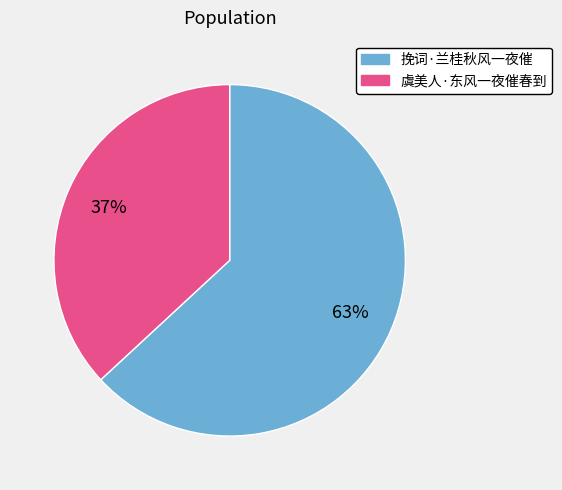

Which has a higher value, 虞美人·东风一夜催春到 or 挽词·兰桂秋风一夜催?

挽词·兰桂秋风一夜催